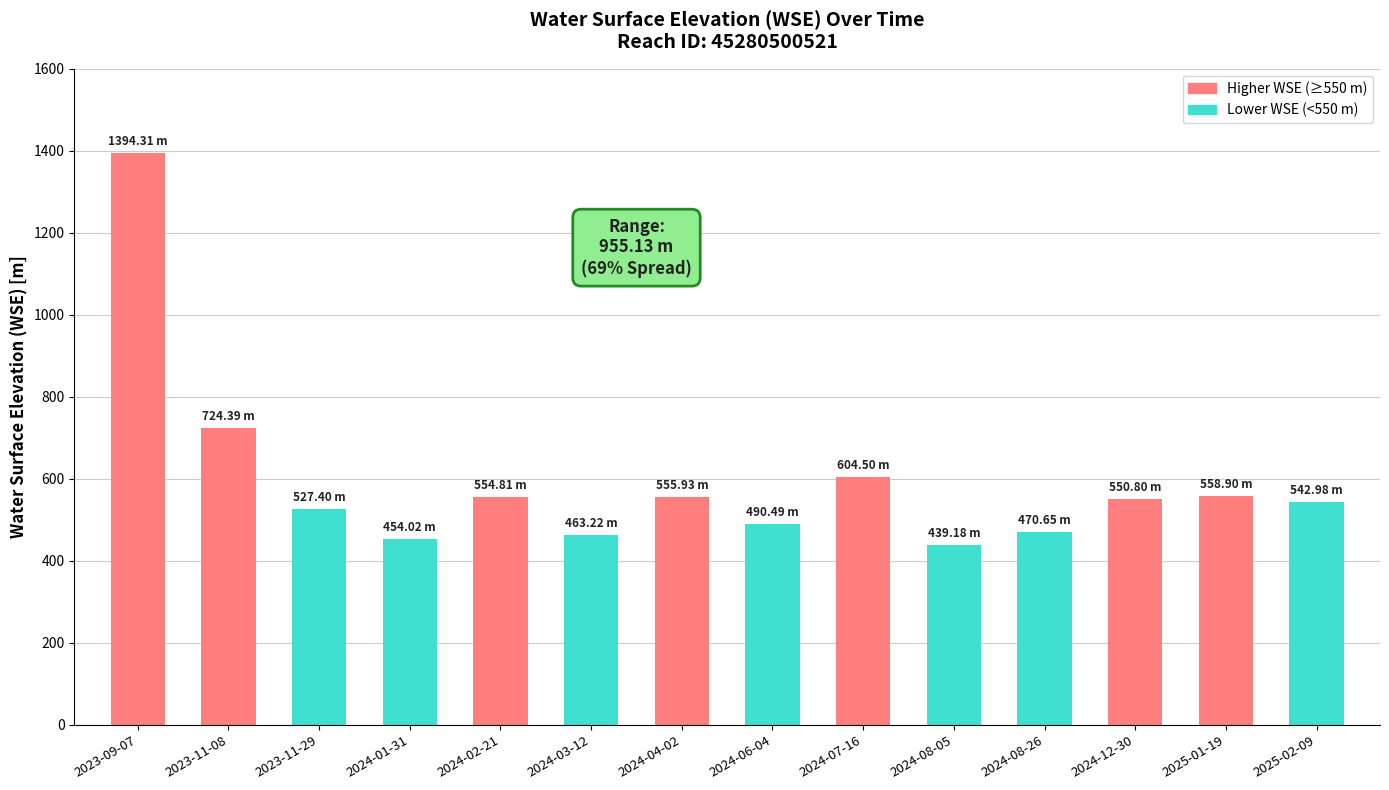

Are the bars horizontal?

No